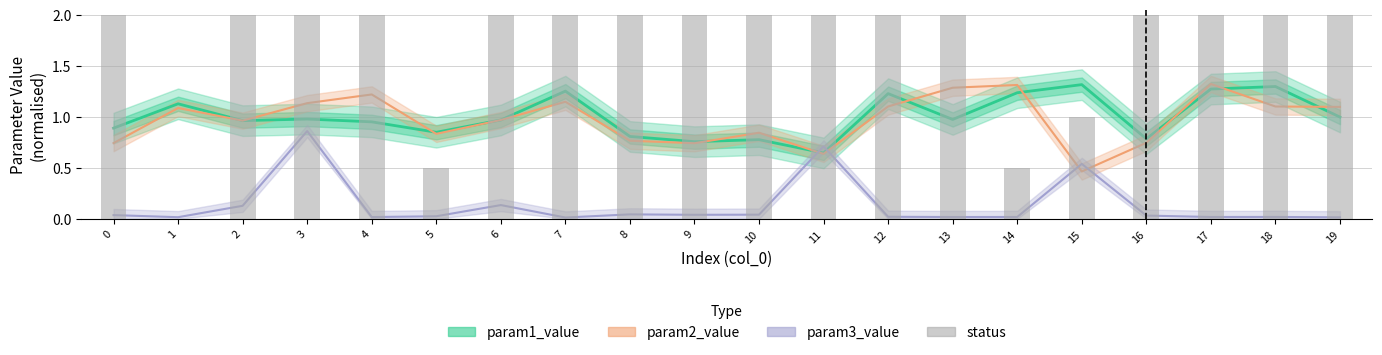

Which has a higher value, 4 or 18?

4